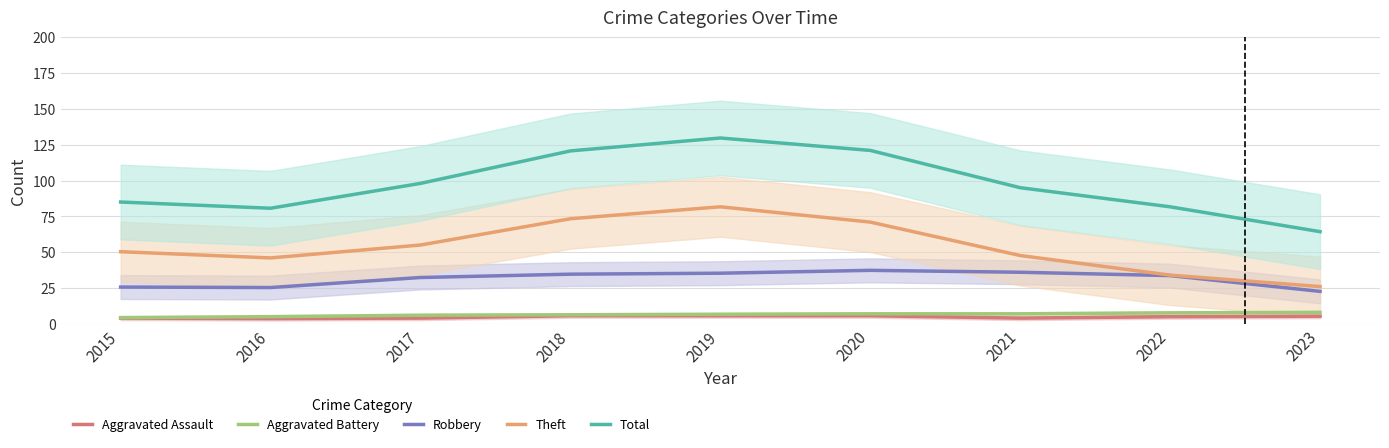

What is the difference between the maximum and minimum values in the Theft series?

55.7